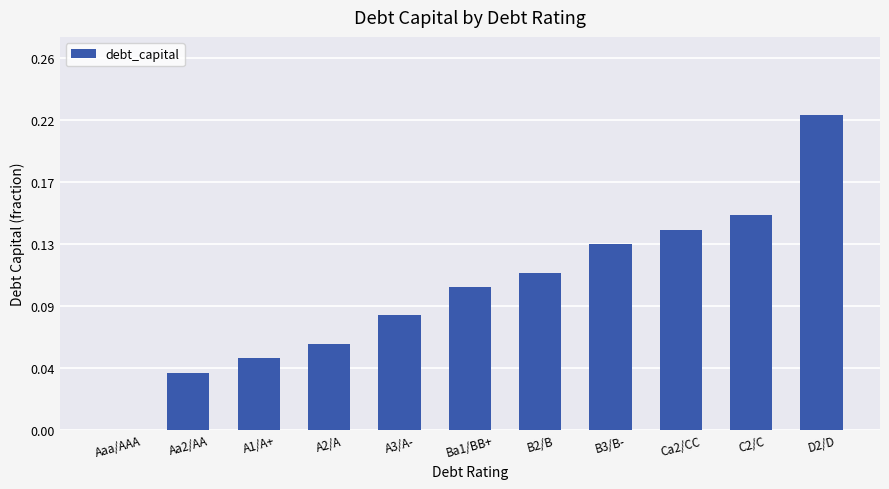

What is the label of the 7th bar from the right?

A3/A-